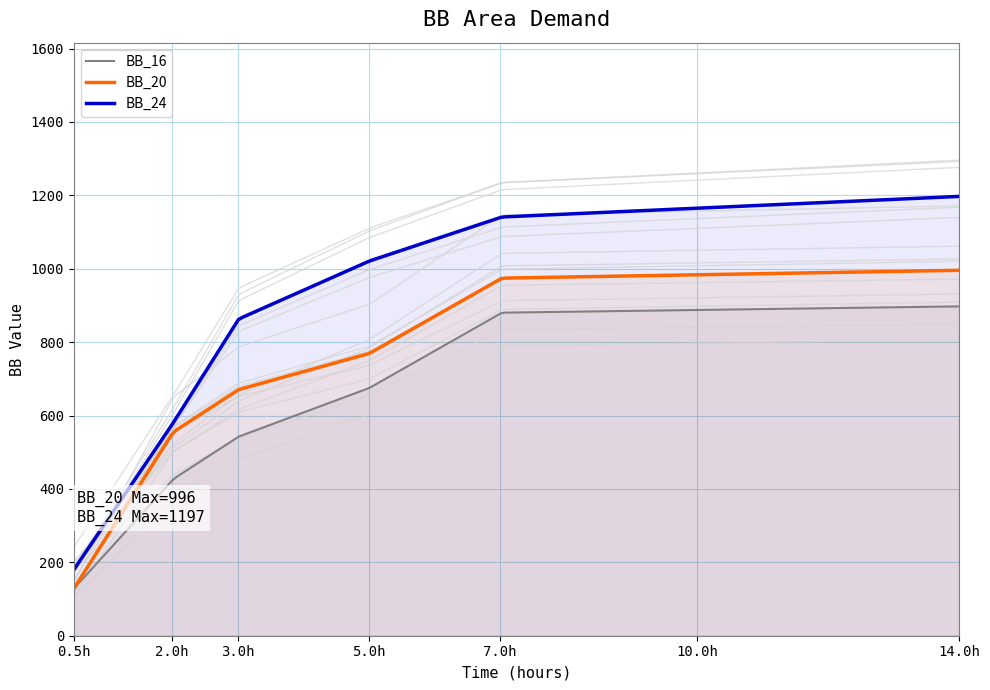

Reading left to right, transcribe all the data shown in this chart.

BB_16: 128.2	427.4	542.7	675.2	880.3	897.4
BB_20: 128.2	555.6	670.9	769.2	974.4	995.7
BB_24: 179.5	581.2	863.2	1021.0	1141.0	1197.0